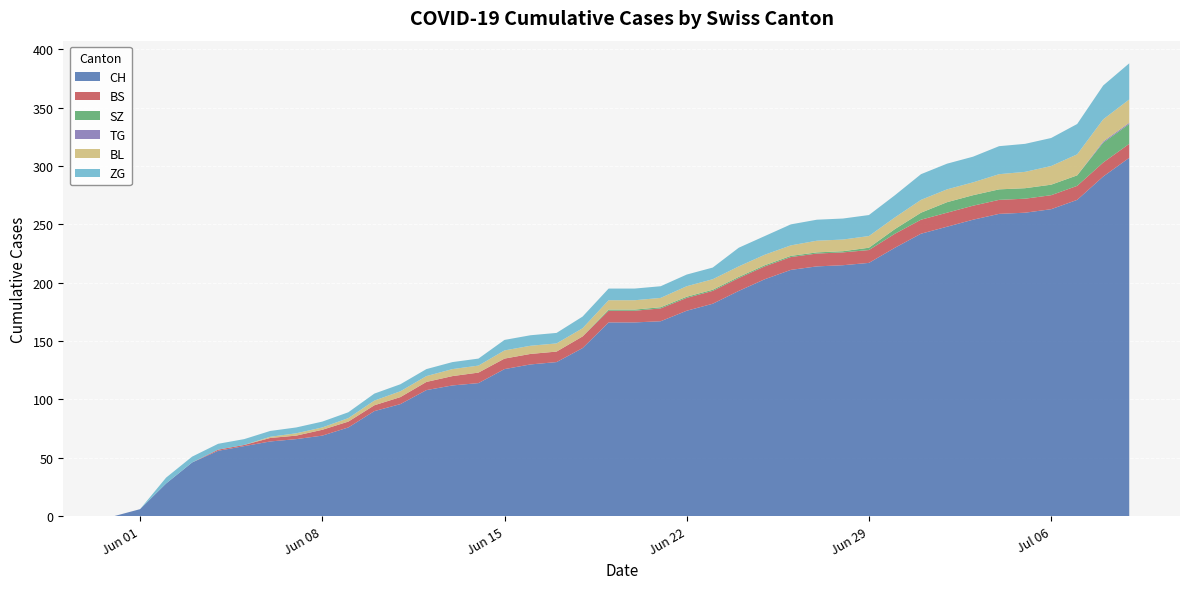

Reading left to right, list all the values displayed in this chart.

CH: 0	6	28	46	56	60	64	66	69	76	90	96	108	112	114	126	130	132	144	166	166	167	176	182	193	203	211	214	215	217	230	242	248	254	259	260	263	271	291	307
BS: 0	0	0	0	1	1	3	3	5	5	5	6	7	8	9	9	9	9	10	10	10	11	11	11	11	11	11	11	11	11	12	12	12	12	12	12	12	12	12	12
SZ: 0	0	0	0	0	0	0	0	0	0	0	0	0	0	0	0	0	0	0	1	1	1	1	1	1	1	1	1	1	2	4	6	9	9	9	9	9	9	17	17
TG: 0	0	0	0	0	0	0	0	0	0	0	0	0	0	0	0	0	0	0	0	0	0	0	0	0	0	0	0	0	0	0	0	0	0	0	0	0	0	1	1
BL: 0	0	0	0	0	0	1	2	2	3	4	5	5	6	6	7	7	7	7	8	8	8	9	9	9	9	9	10	10	10	10	11	11	11	13	14	16	18	19	20
ZG: 0	0	5	5	5	5	5	5	5	5	6	6	6	6	6	9	9	9	10	10	10	10	10	10	16	16	18	18	18	18	19	22	22	22	24	24	24	26	29	31